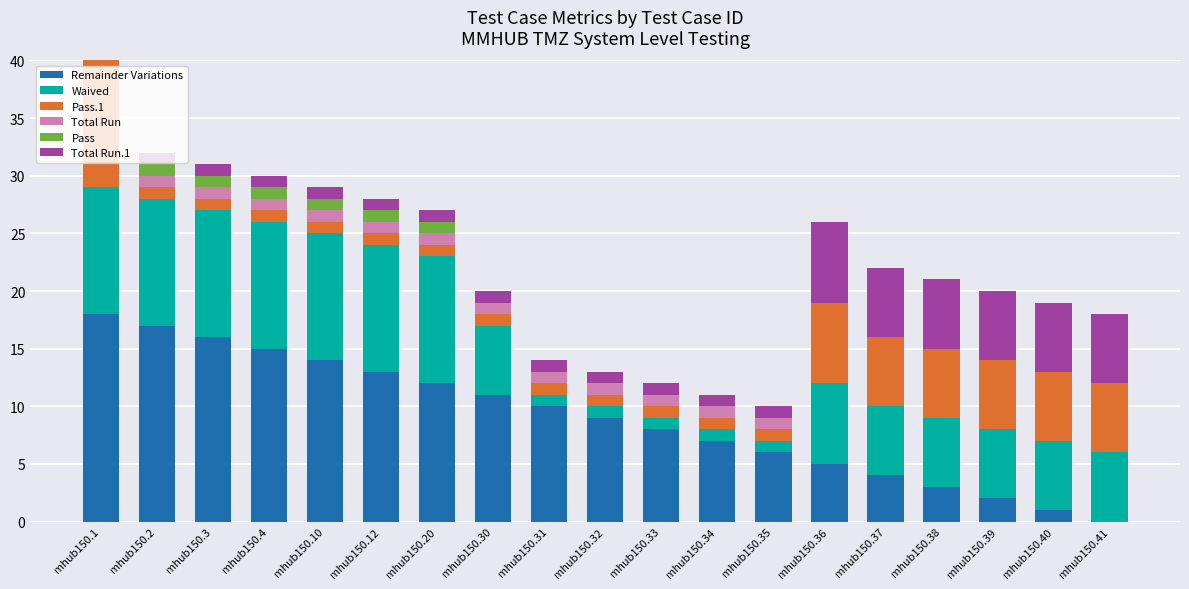

What is the value of the Remainder Variations bar at the 17th from the left?

2